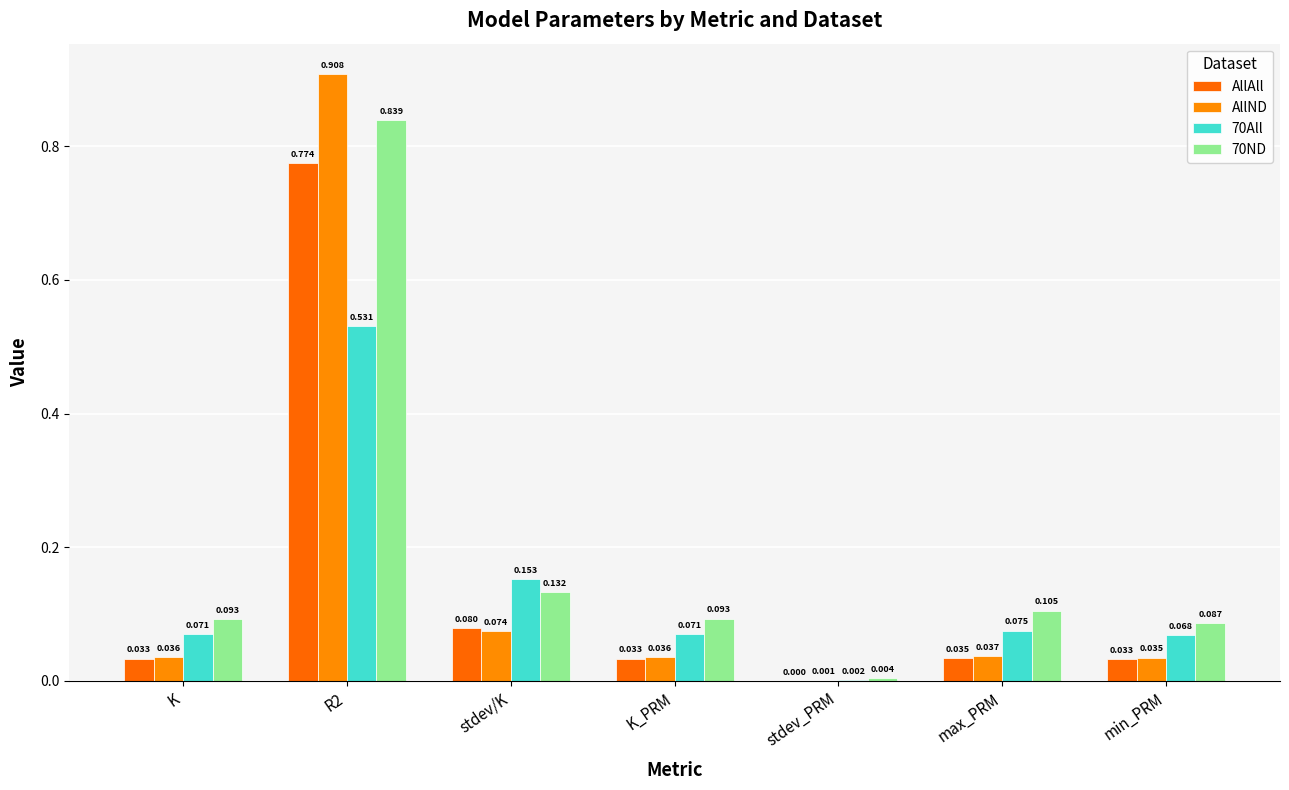

What is the label of the 4th bar from the right?

K_PRM